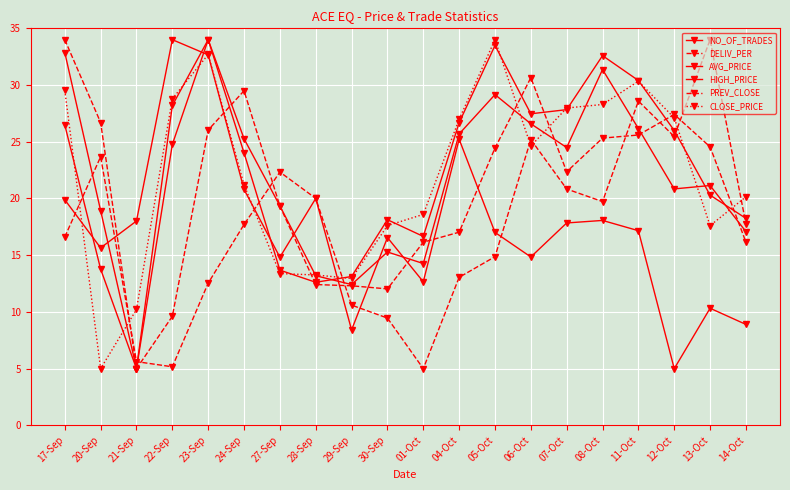

Reading left to right, list all the values displayed in this chart.

NO_OF_TRADES: 17-Sep=19.9	20-Sep=15.6	21-Sep=18.0	22-Sep=34.0	23-Sep=32.7	24-Sep=20.8	27-Sep=14.8	28-Sep=20.0	29-Sep=8.4	30-Sep=16.6	01-Oct=12.7	04-Oct=25.2	05-Oct=17.0	06-Oct=14.8	07-Oct=17.8	08-Oct=18.1	11-Oct=17.2	12-Oct=5.0	13-Oct=10.3	14-Oct=8.9
DELIV_PER: 17-Sep=16.6	20-Sep=23.7	21-Sep=5.6	22-Sep=5.2	23-Sep=12.5	24-Sep=17.7	27-Sep=22.3	28-Sep=20.0	29-Sep=10.6	30-Sep=9.5	01-Oct=5.0	04-Oct=13.1	05-Oct=14.9	06-Oct=25.2	07-Oct=20.8	08-Oct=19.7	11-Oct=28.6	12-Oct=25.5	13-Oct=34.0	14-Oct=17.8
AVG_PRICE: 17-Sep=26.5	20-Sep=13.8	21-Sep=5.0	22-Sep=24.8	23-Sep=34.0	24-Sep=24.0	27-Sep=13.7	28-Sep=12.6	29-Sep=13.1	30-Sep=18.1	01-Oct=16.7	04-Oct=26.7	05-Oct=33.5	06-Oct=27.5	07-Oct=27.8	08-Oct=32.6	11-Oct=30.4	12-Oct=26.0	13-Oct=20.3	14-Oct=18.2
HIGH_PRICE: 17-Sep=32.9	20-Sep=18.9	21-Sep=5.0	22-Sep=28.2	23-Sep=34.0	24-Sep=25.3	27-Sep=19.4	28-Sep=13.2	29-Sep=12.4	30-Sep=15.3	01-Oct=14.3	04-Oct=25.7	05-Oct=29.2	06-Oct=26.6	07-Oct=24.5	08-Oct=31.4	11-Oct=26.2	12-Oct=20.8	13-Oct=21.1	14-Oct=17.1
PREV_CLOSE: 17-Sep=34.0	20-Sep=26.7	21-Sep=5.0	22-Sep=9.6	23-Sep=26.0	24-Sep=29.5	27-Sep=19.3	28-Sep=12.4	29-Sep=12.3	30-Sep=12.0	01-Oct=16.1	04-Oct=17.0	05-Oct=24.4	06-Oct=30.6	07-Oct=22.4	08-Oct=25.3	11-Oct=25.6	12-Oct=27.4	13-Oct=24.6	14-Oct=16.1
CLOSE_PRICE: 17-Sep=29.5	20-Sep=5.0	21-Sep=10.2	22-Sep=28.8	23-Sep=32.7	24-Sep=21.2	27-Sep=13.4	28-Sep=13.3	29-Sep=12.9	30-Sep=17.6	01-Oct=18.6	04-Oct=27.0	05-Oct=34.0	06-Oct=24.6	07-Oct=28.0	08-Oct=28.3	11-Oct=30.3	12-Oct=27.1	13-Oct=17.6	14-Oct=20.2